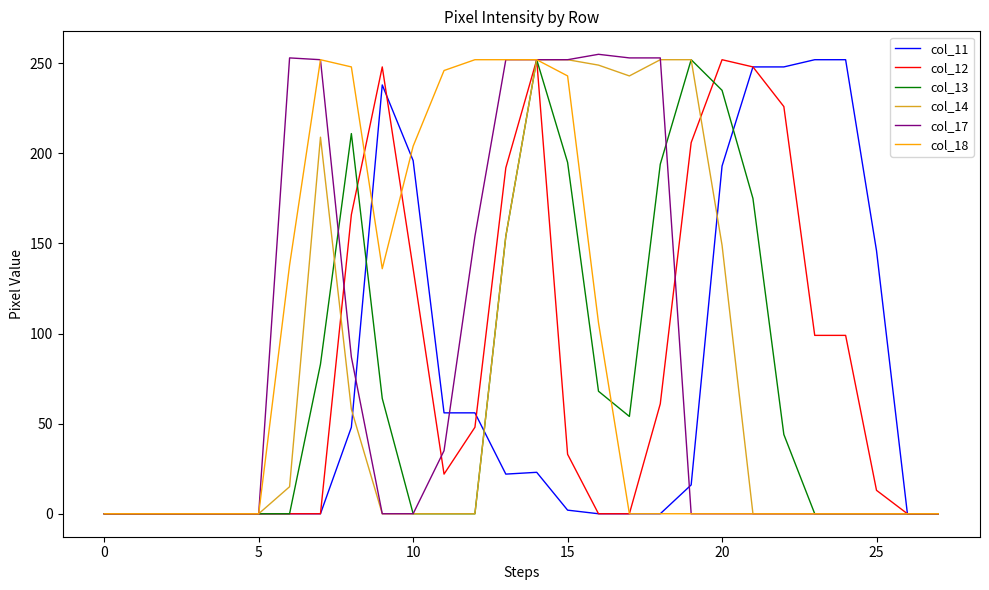

What are all the series names shown in the legend?

col_11, col_12, col_13, col_14, col_17, col_18